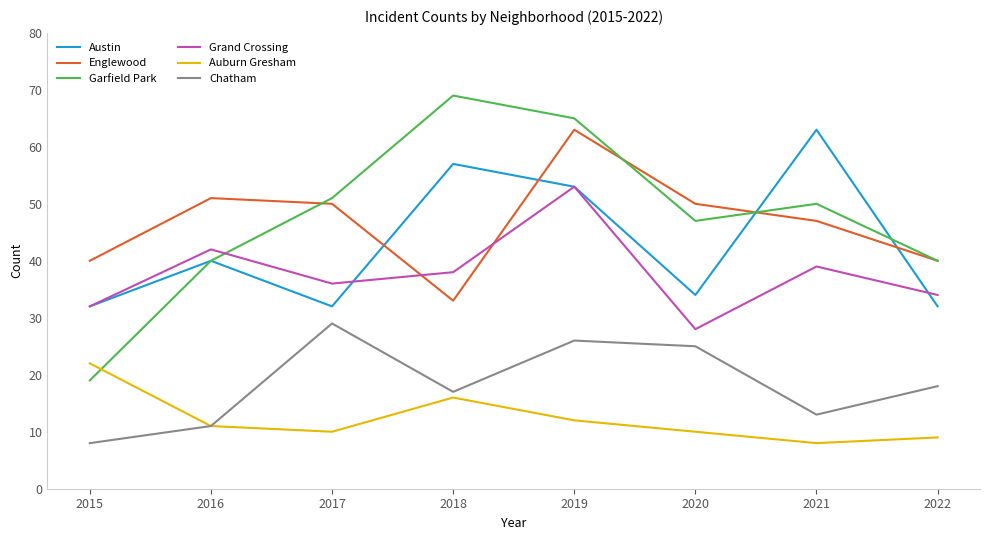

What is the sum of the Grand Crossing values at 2020 and 2021?

67